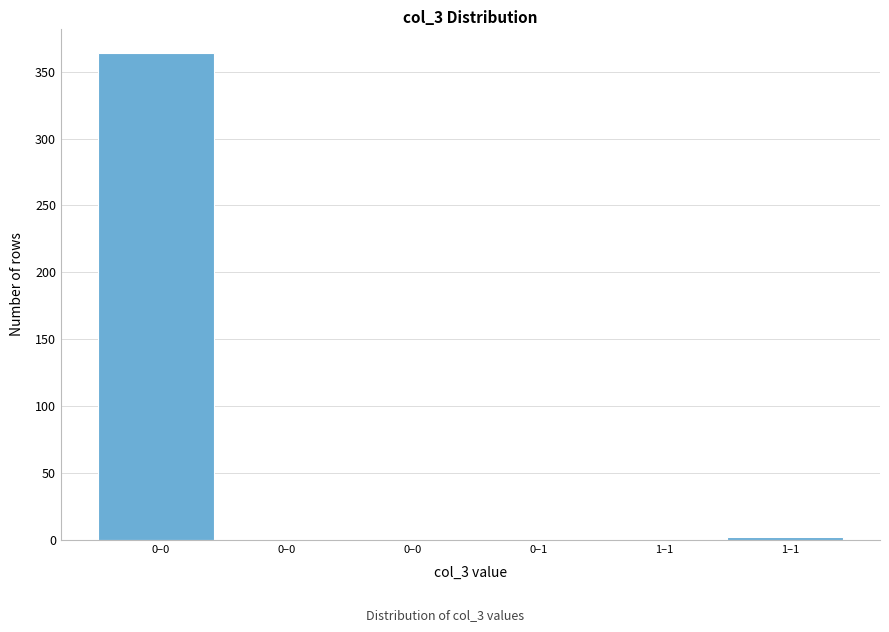

Are the bars horizontal?

No